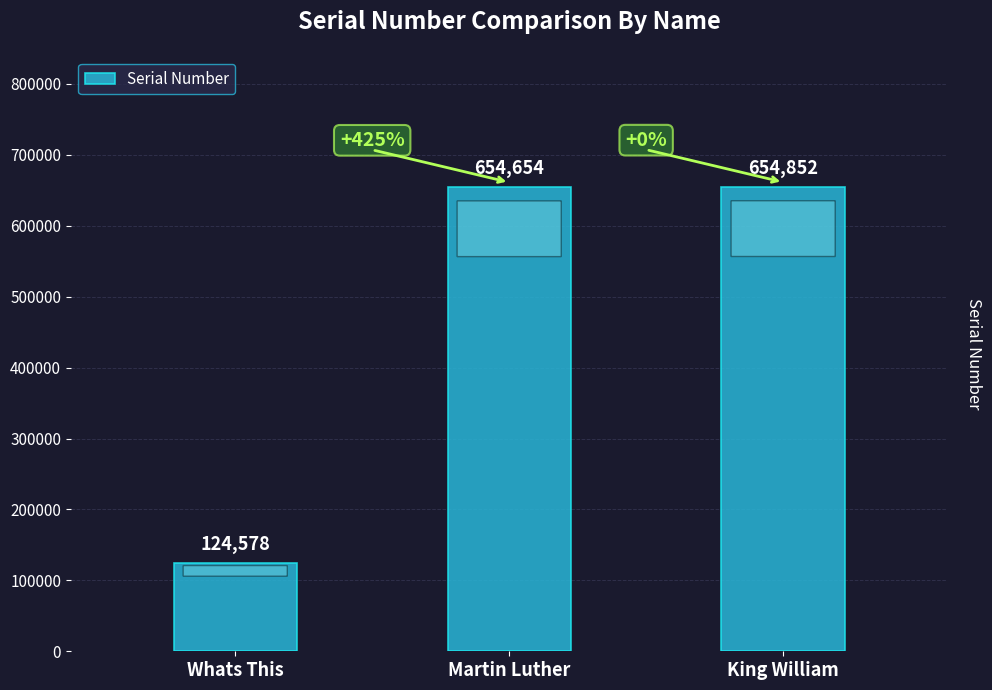

Where is the data nearest to the value 389715?

Martin Luther